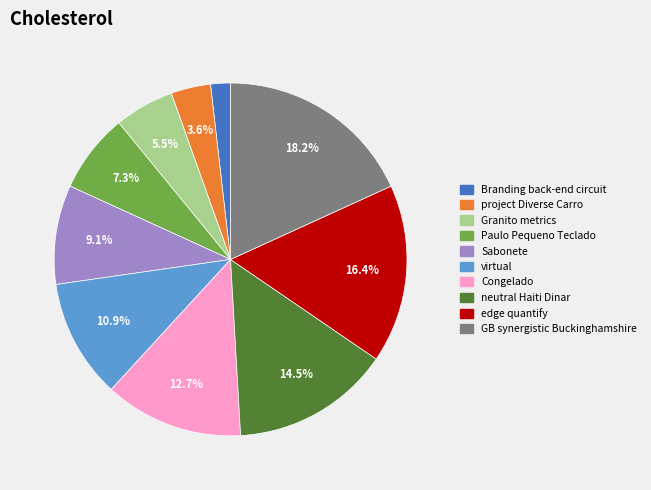

Is the sum of project Diverse Carro and Paulo Pequeno Teclado greater than half?

No